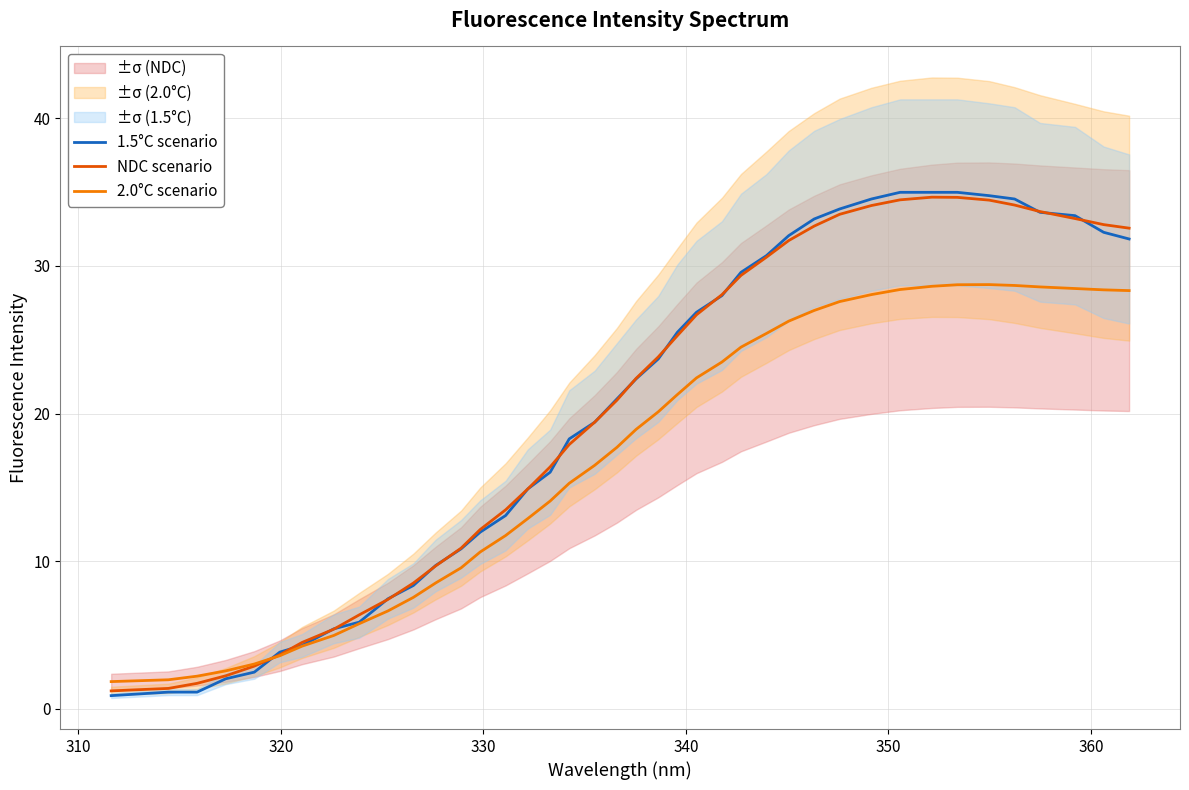

What is the highest value of the 2.0°C scenario series?

28.7